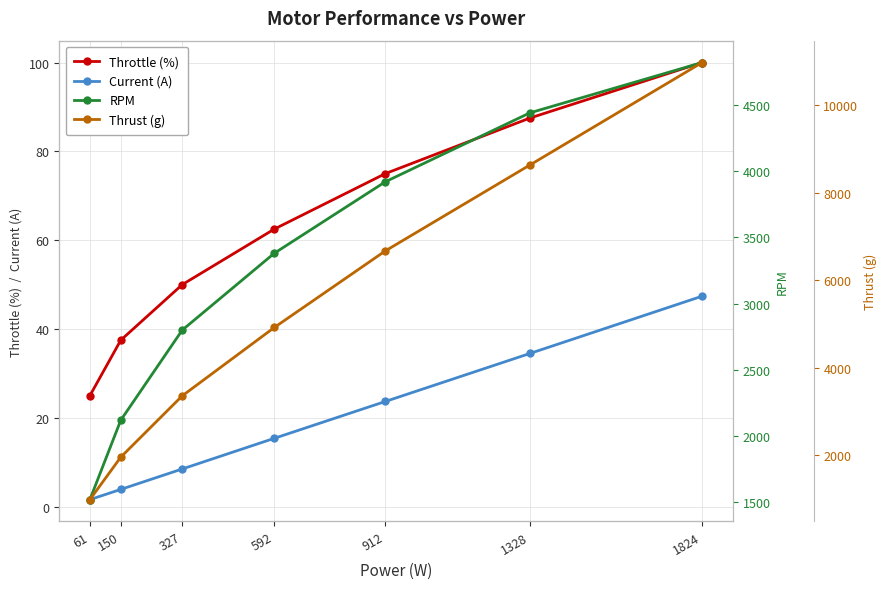

What is the value of the RPM point at the 6th from the left?

4440.0